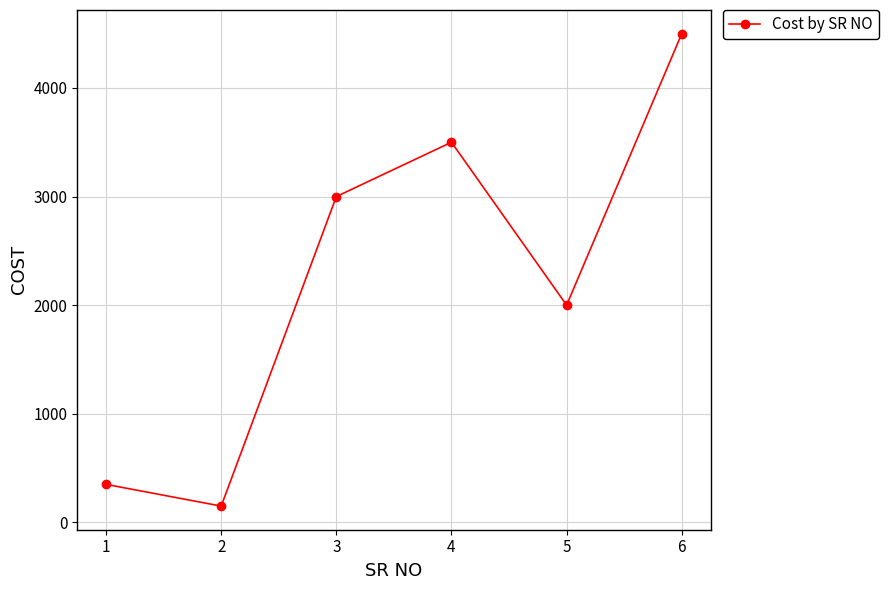

The value at 4 is 3500. True or false?

True